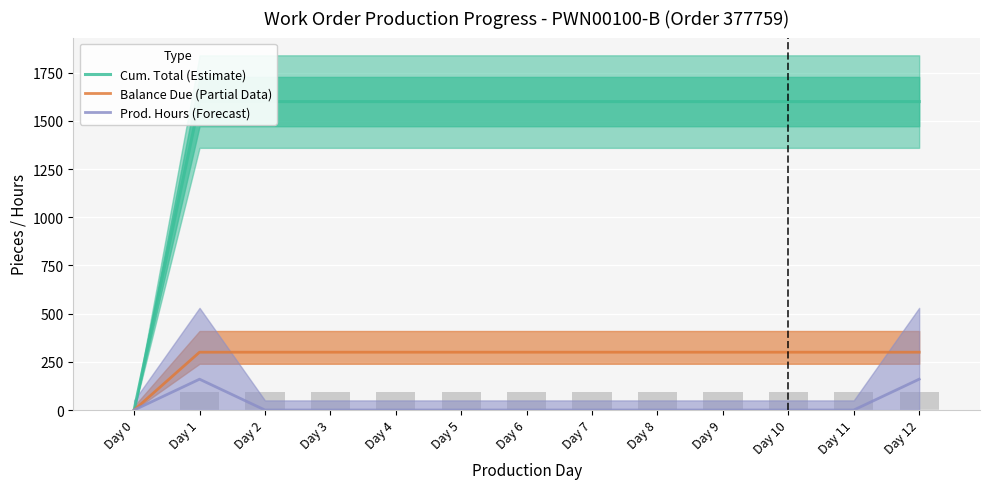

What is the difference between the highest and lowest values at Day 12?

1440